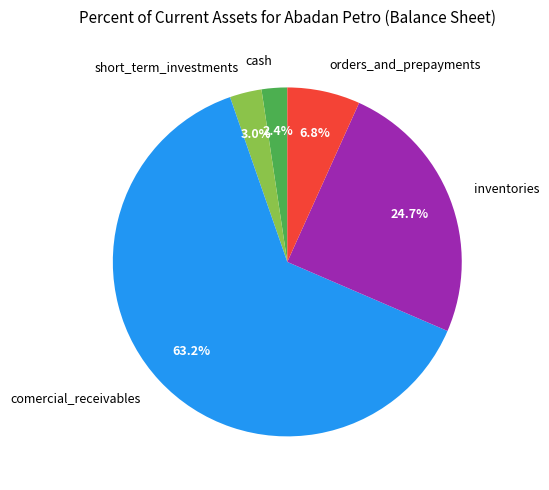

To the nearest percent, what percentage of the pie is short_term_investments?

3%